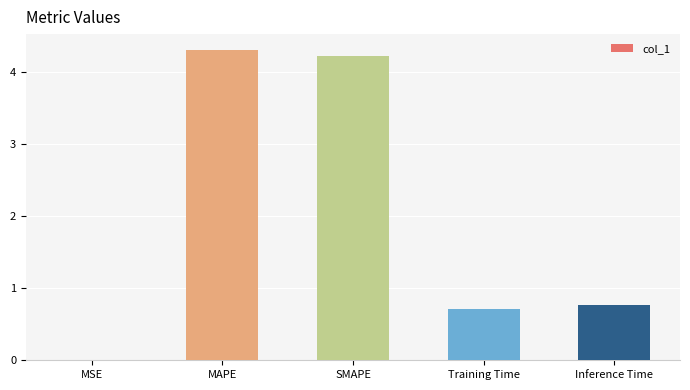

What is the maximum value shown in the chart?

4.3